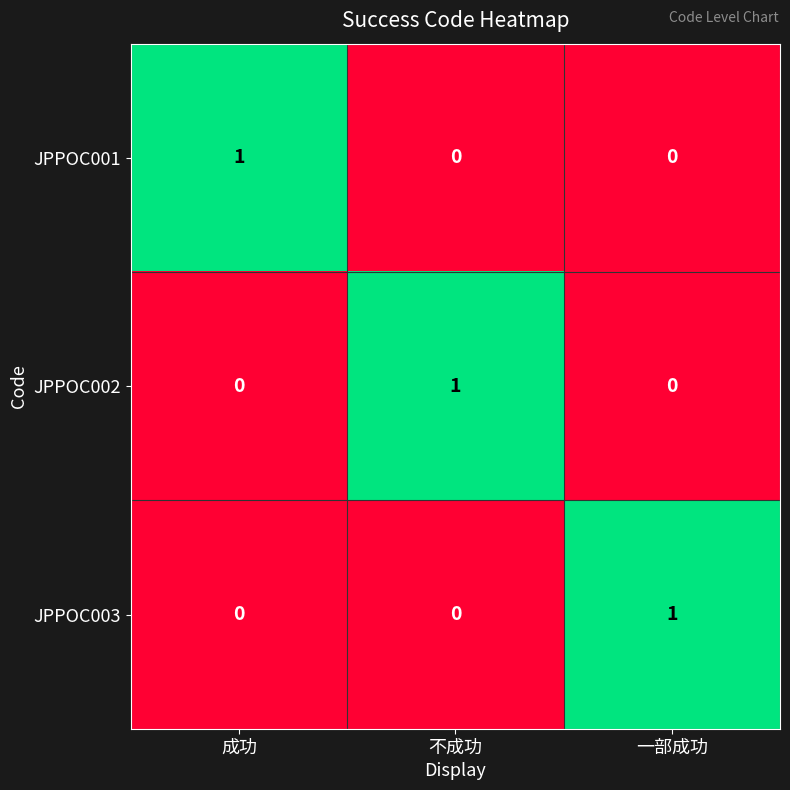

Count the JPPOC001 values in the range 0 to 1.

3